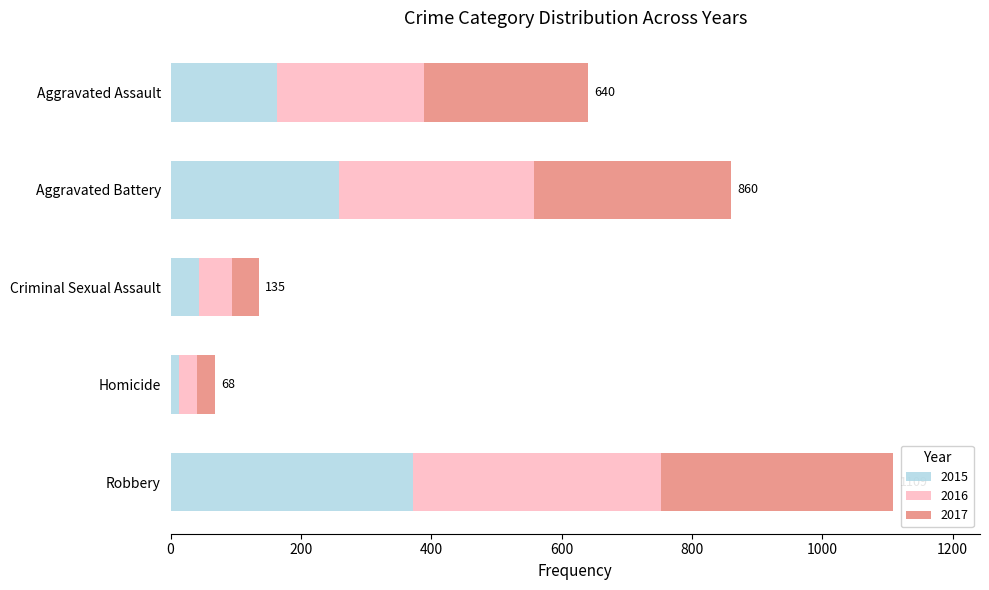

At which category is the sum across all series the highest?

Robbery